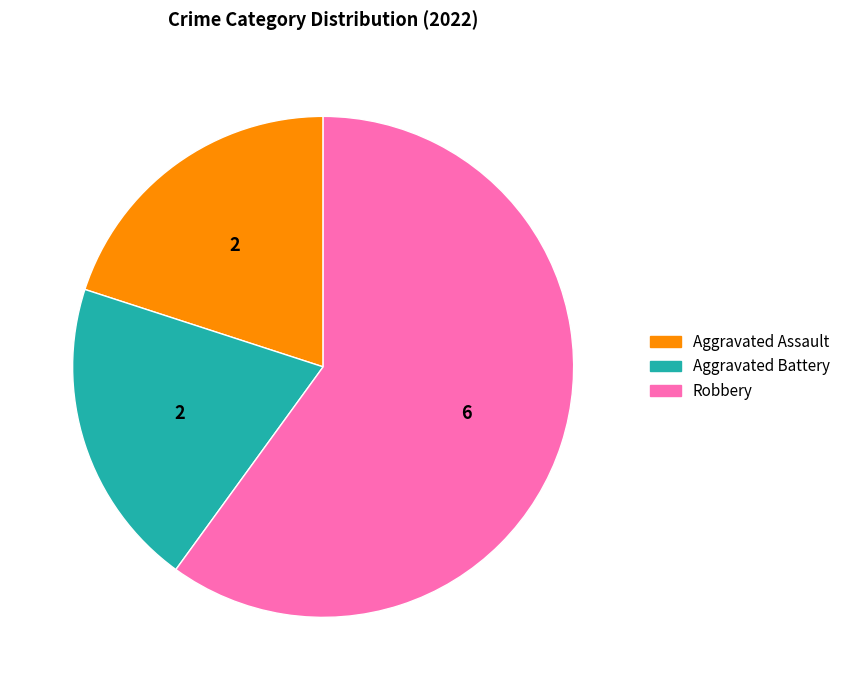

What is the largest slice in the pie chart?

Robbery